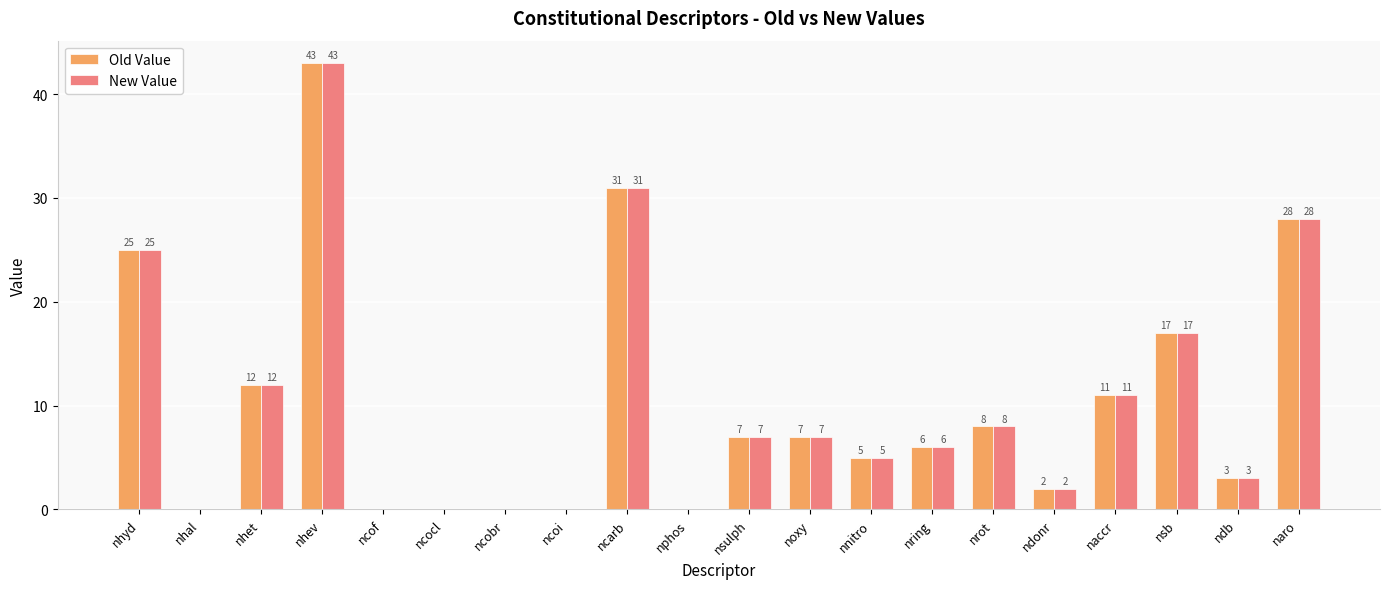

Is the value of New Value at ndonr greater than the value of Old Value at ncof?

Yes